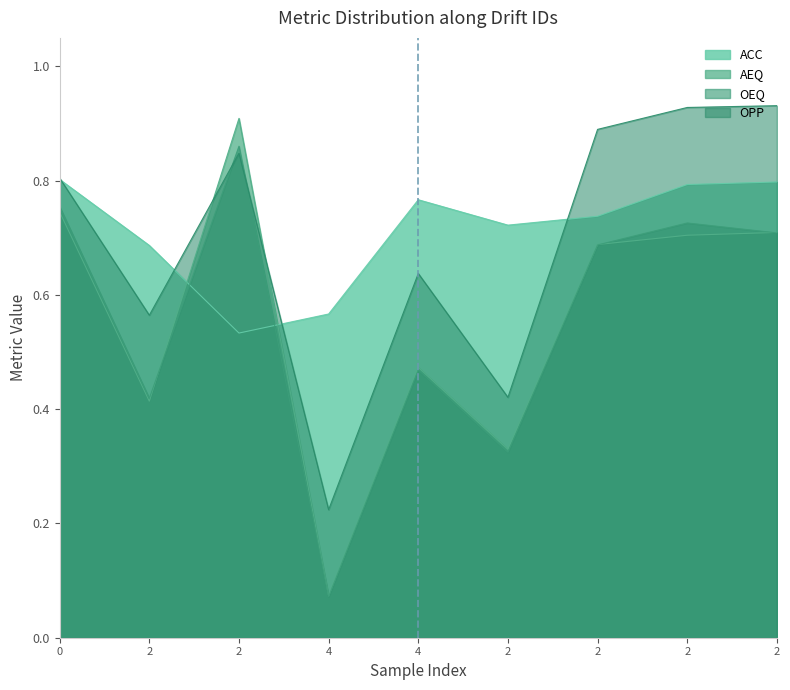

Where is AEQ nearest to the value 0?

4